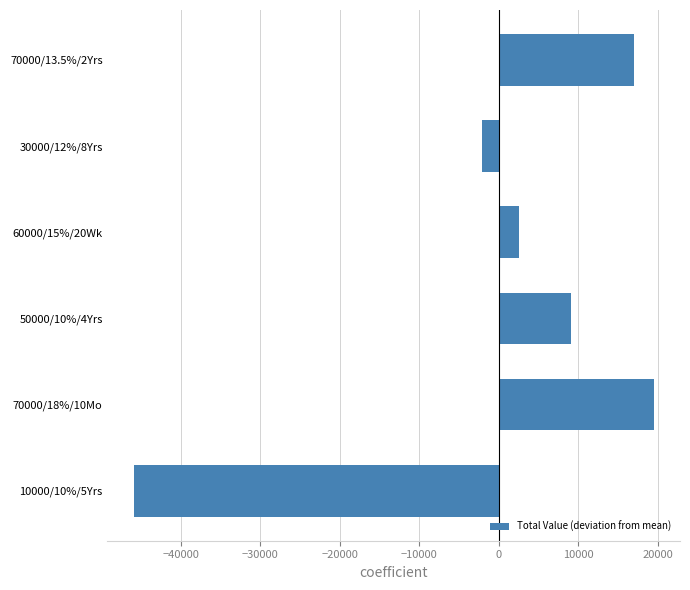

List the labels in order of value, smallest first.

10000/10%/5Yrs, 30000/12%/8Yrs, 60000/15%/20Wk, 50000/10%/4Yrs, 70000/13.5%/2Yrs, 70000/18%/10Mo